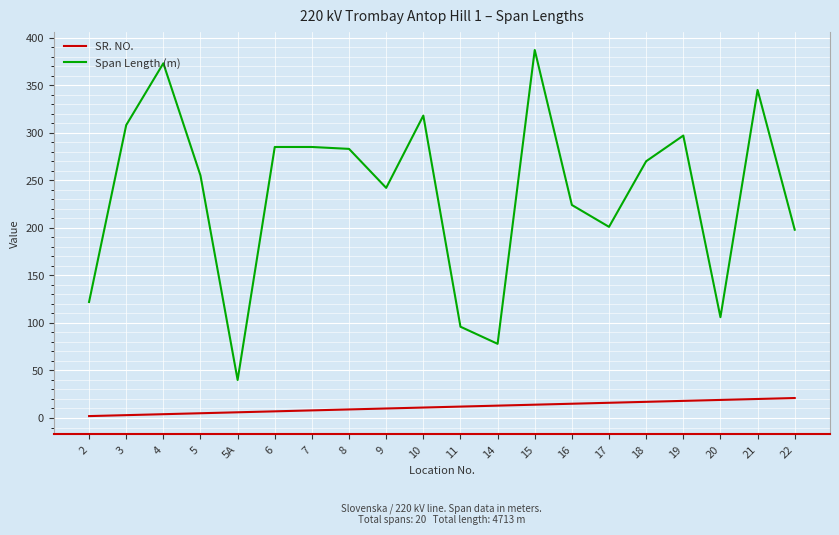

What is the lowest value of the Span Length (m) series?

40